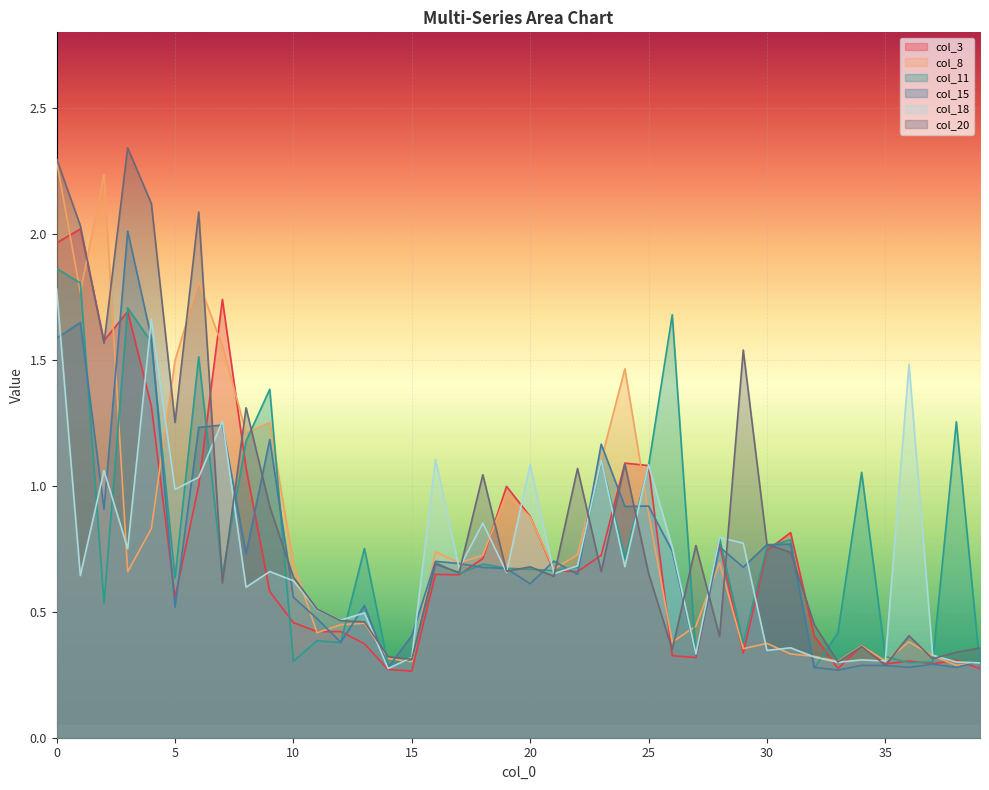

Between which two adjacent categories do col_20 and col_15 first intersect?

6 and 7